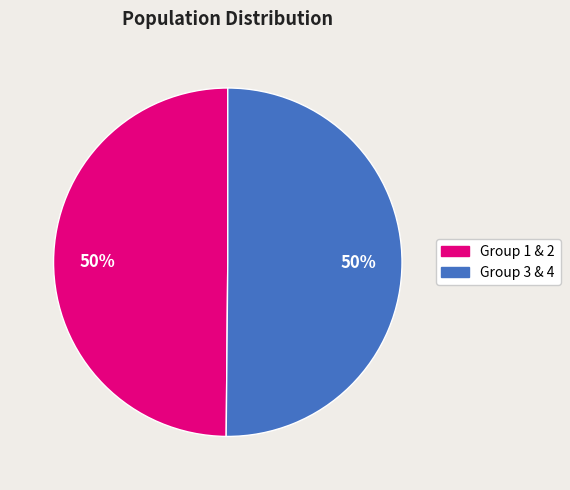

To the nearest percent, what is the average slice percentage?

50%